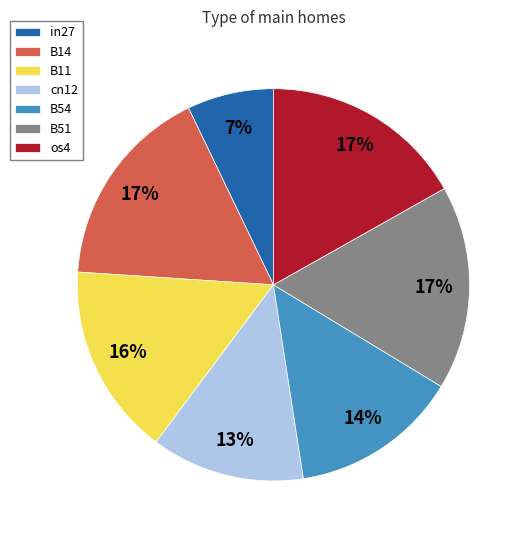

What percentage is the in27 slice, to the nearest percent?

7%